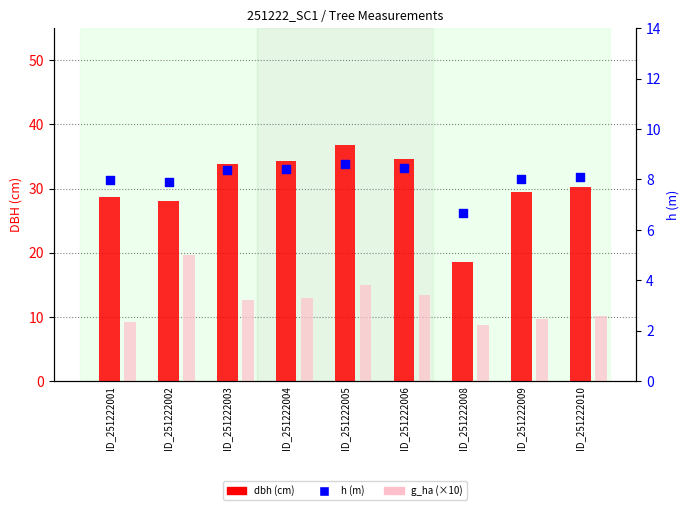

What are all the series names shown in the legend?

dbh, g_ha (×10), h (m)